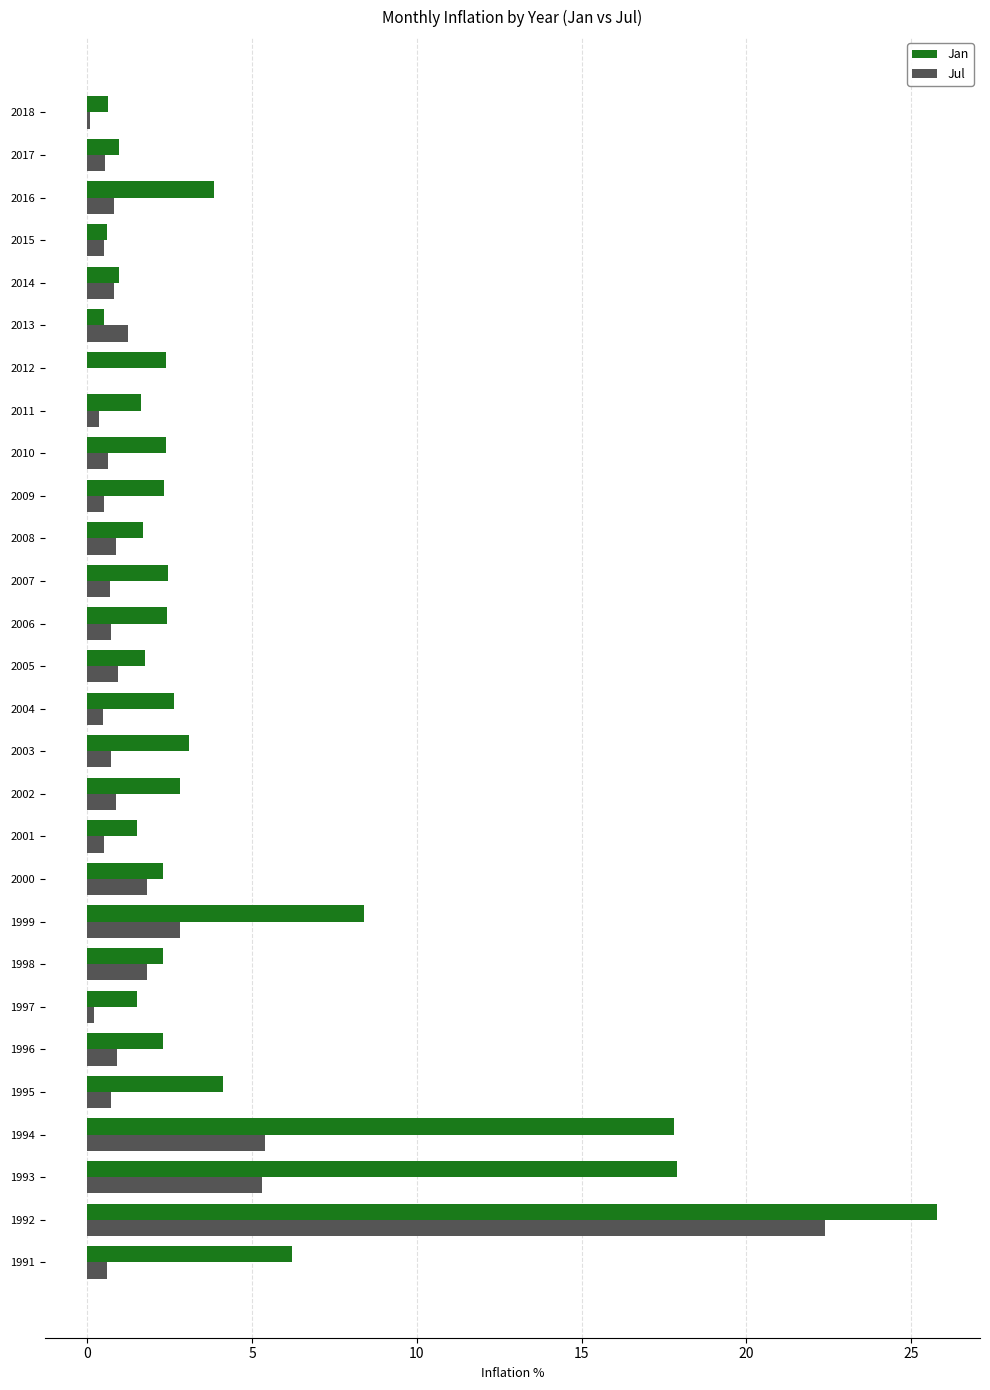

The Jan series shows 3.5 at 2012. True or false?

False